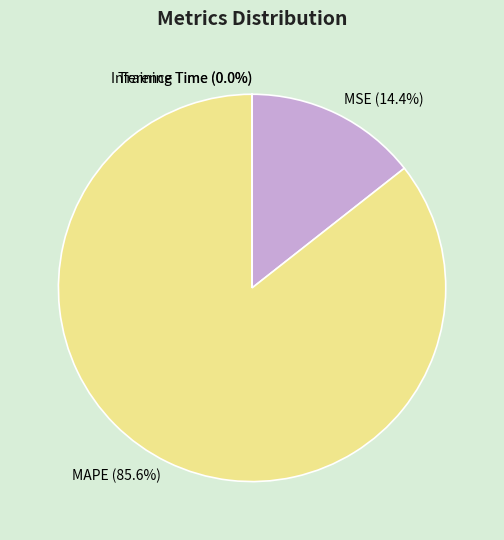

What is the ratio of the value at MAPE to the value at MSE?

5.9